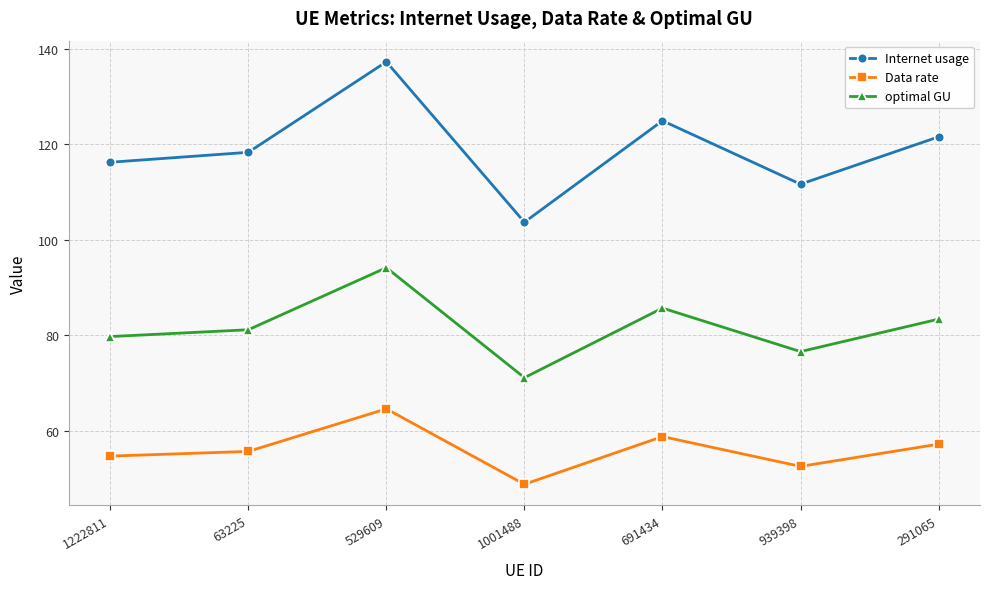

Reading left to right, what are all the values shown in this chart?

Internet usage: 116.2	118.3	137.3	103.7	125.0	111.7	121.6
Data rate: 54.7	55.6	64.6	48.8	58.8	52.5	57.2
optimal GU: 79.7	81.1	94.2	71.1	85.7	76.6	83.4